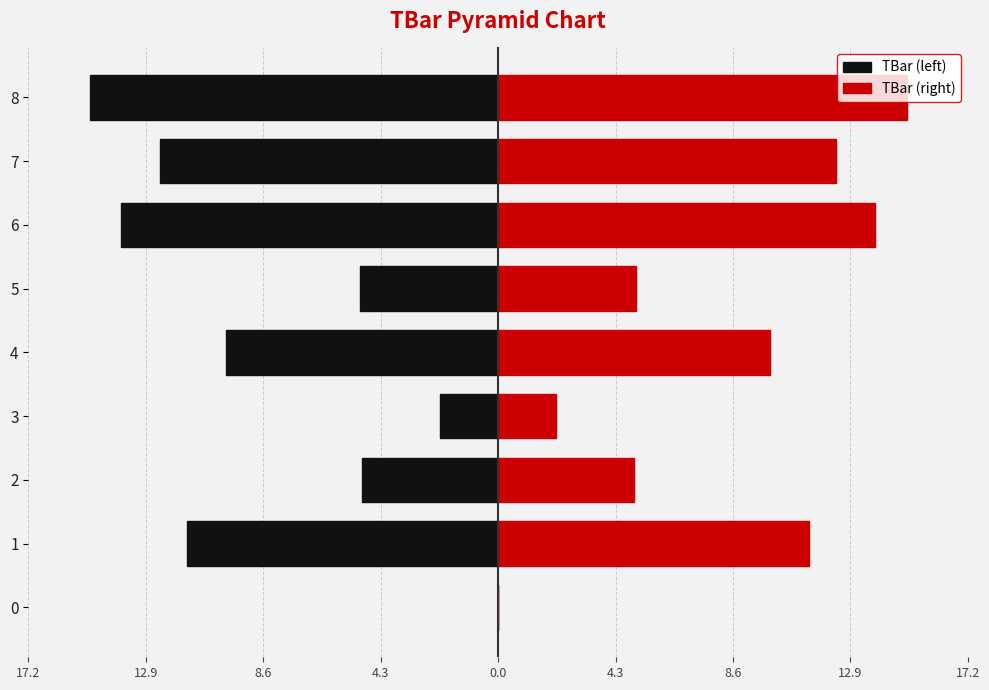

What is the difference between the TBar (right) values at 2 and 4?

5.0